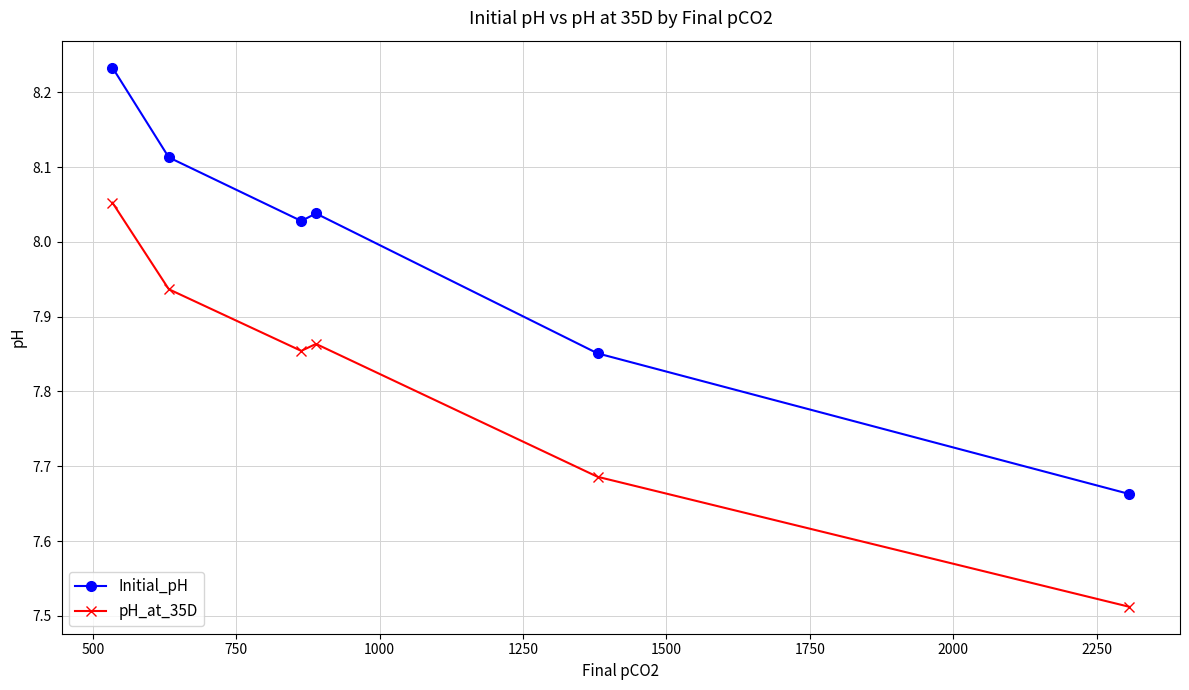

Which series has the widest spread of values?

Initial_pH